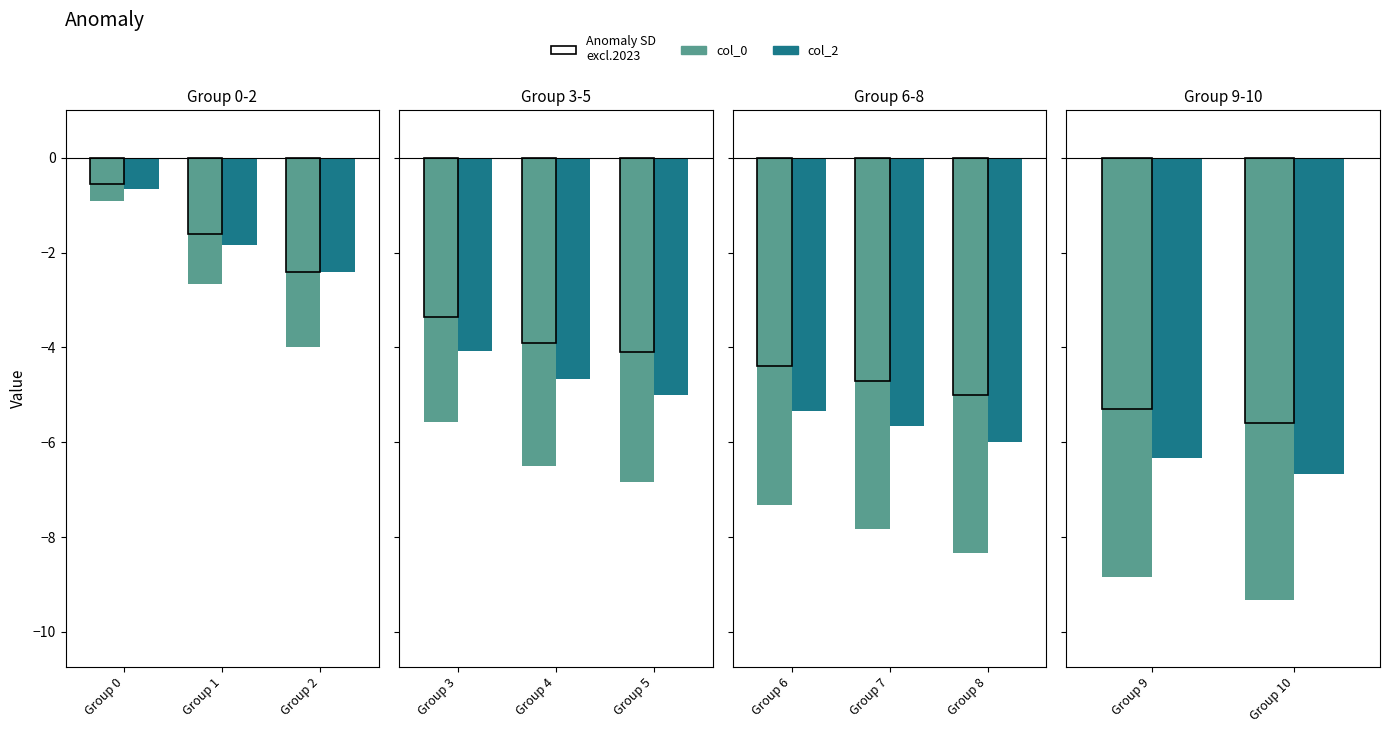

Is the value of col_2 at Group 10 greater than the value of col_0 at Group 10?

Yes